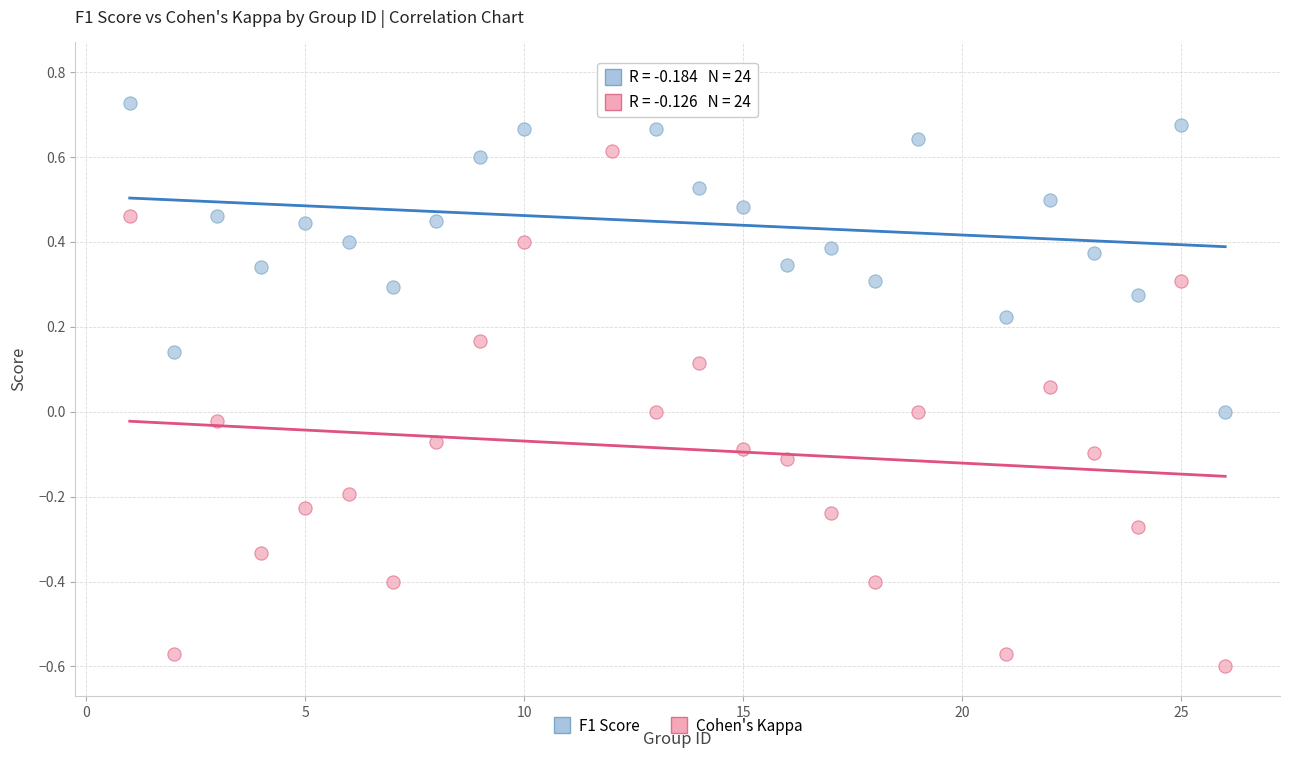

Across all data points, what is the range of X values (max minus min)?

25.0